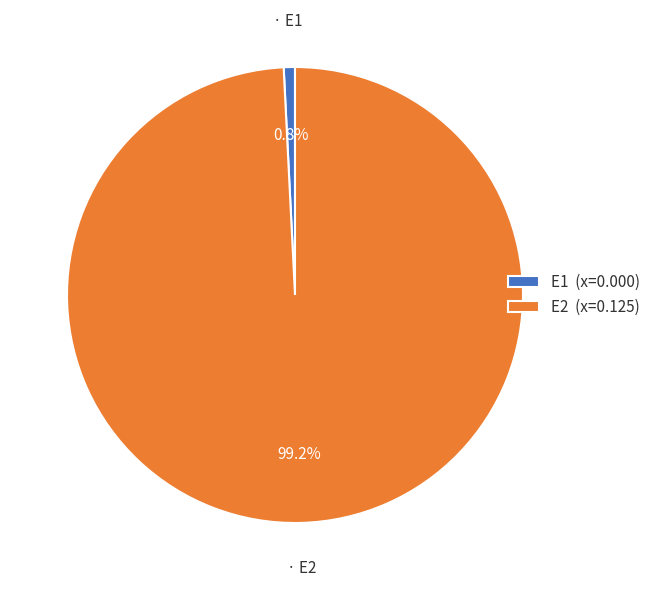

What is the total percentage of E1 and E2?

100.0%